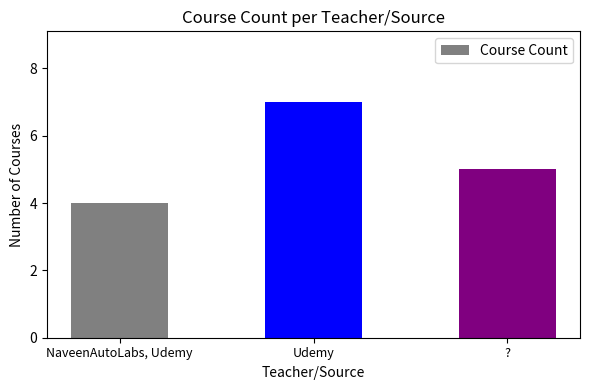

Does the chart contain stacked bars?

No